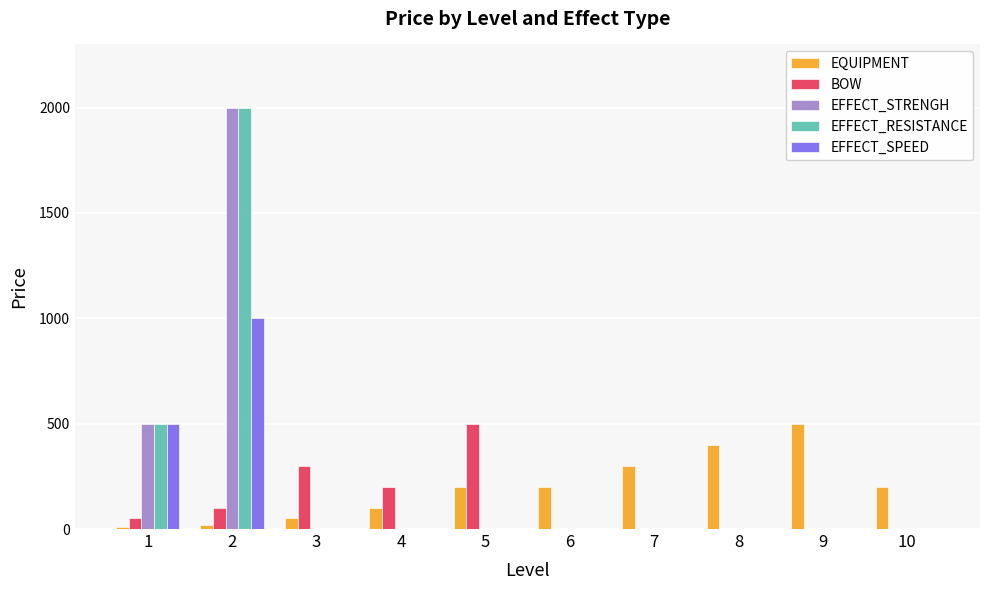

What is the difference between the EQUIPMENT values at 1 and 10?

190